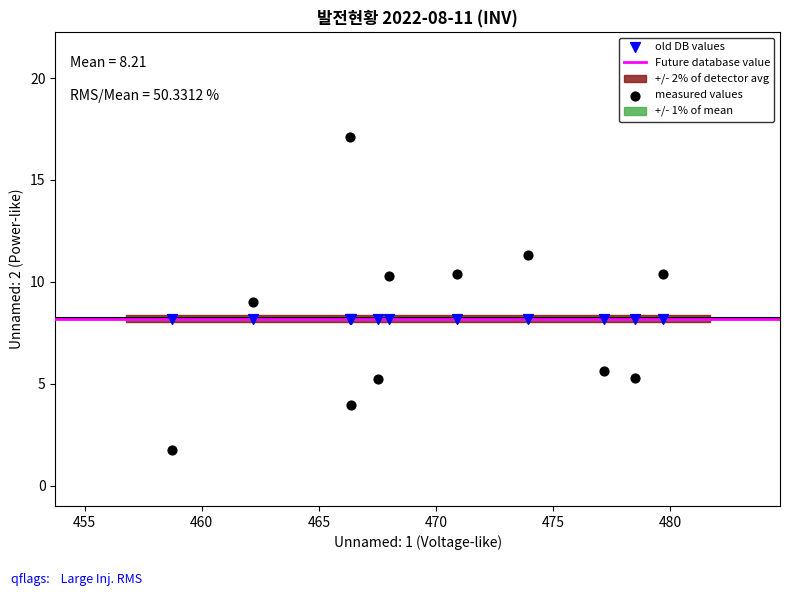

Which series contains the lowest Y value?

measured values